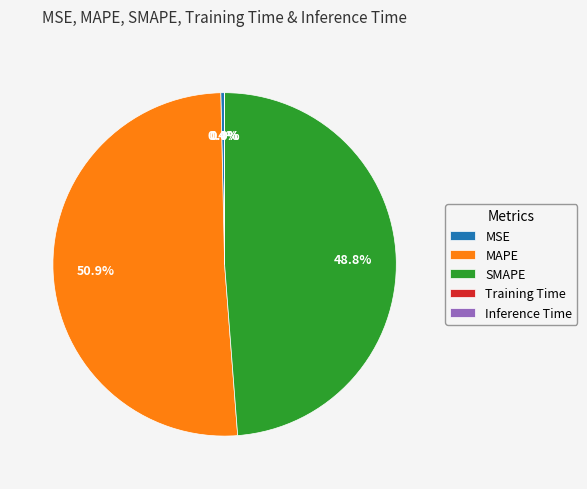

To the nearest percent, what is the difference between the MAPE and MSE slice percentages?

50%